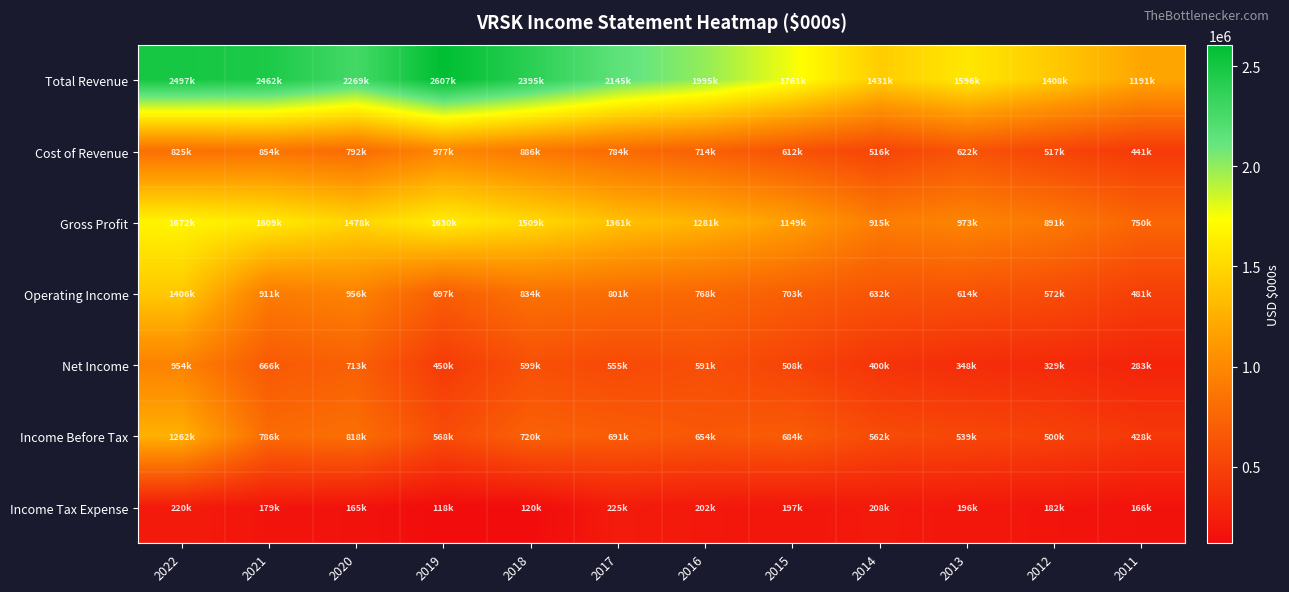

What is the spread (max minus min) of values at 2011?

1025700